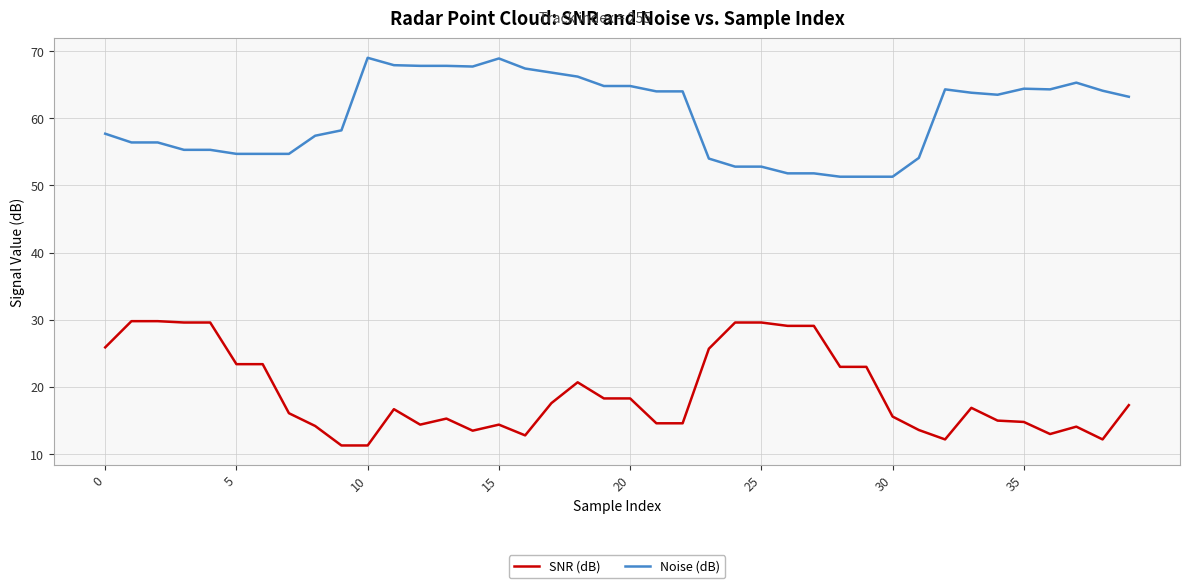

What is the minimum value shown in the chart?

11.3